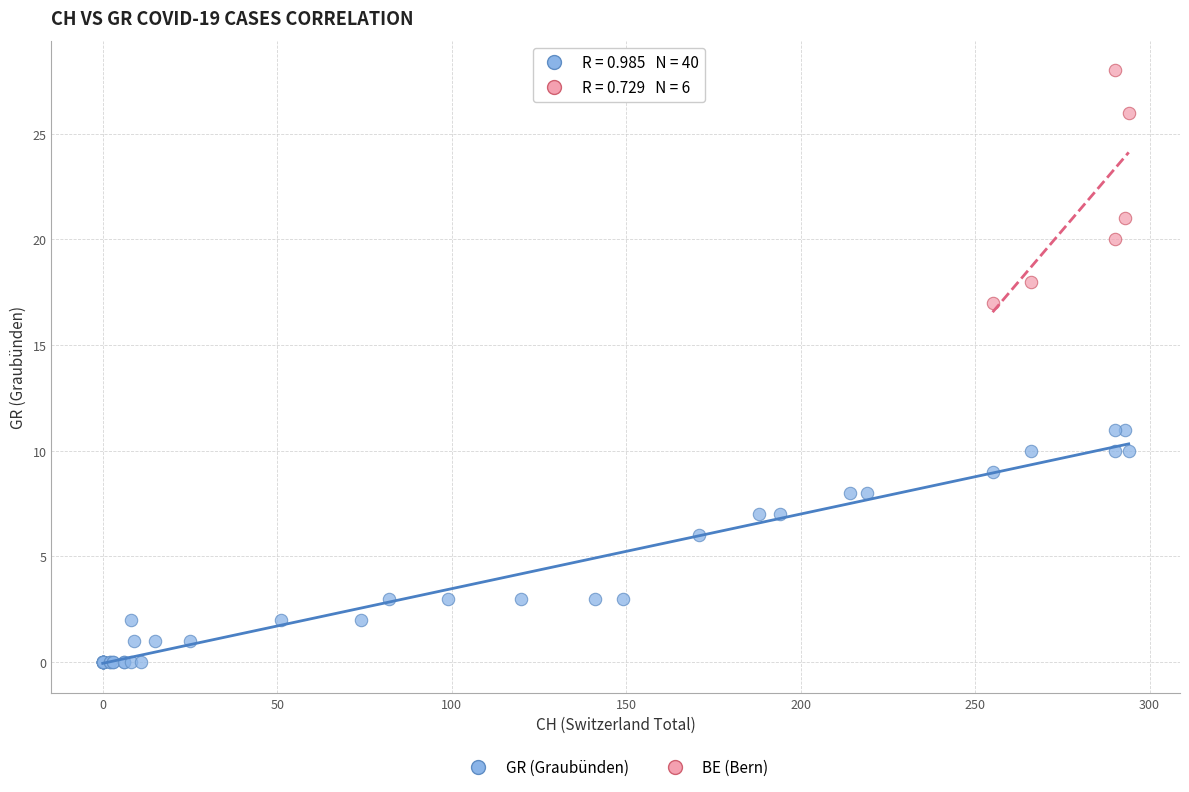

Which series contains the highest Y value?

BE (Bern)